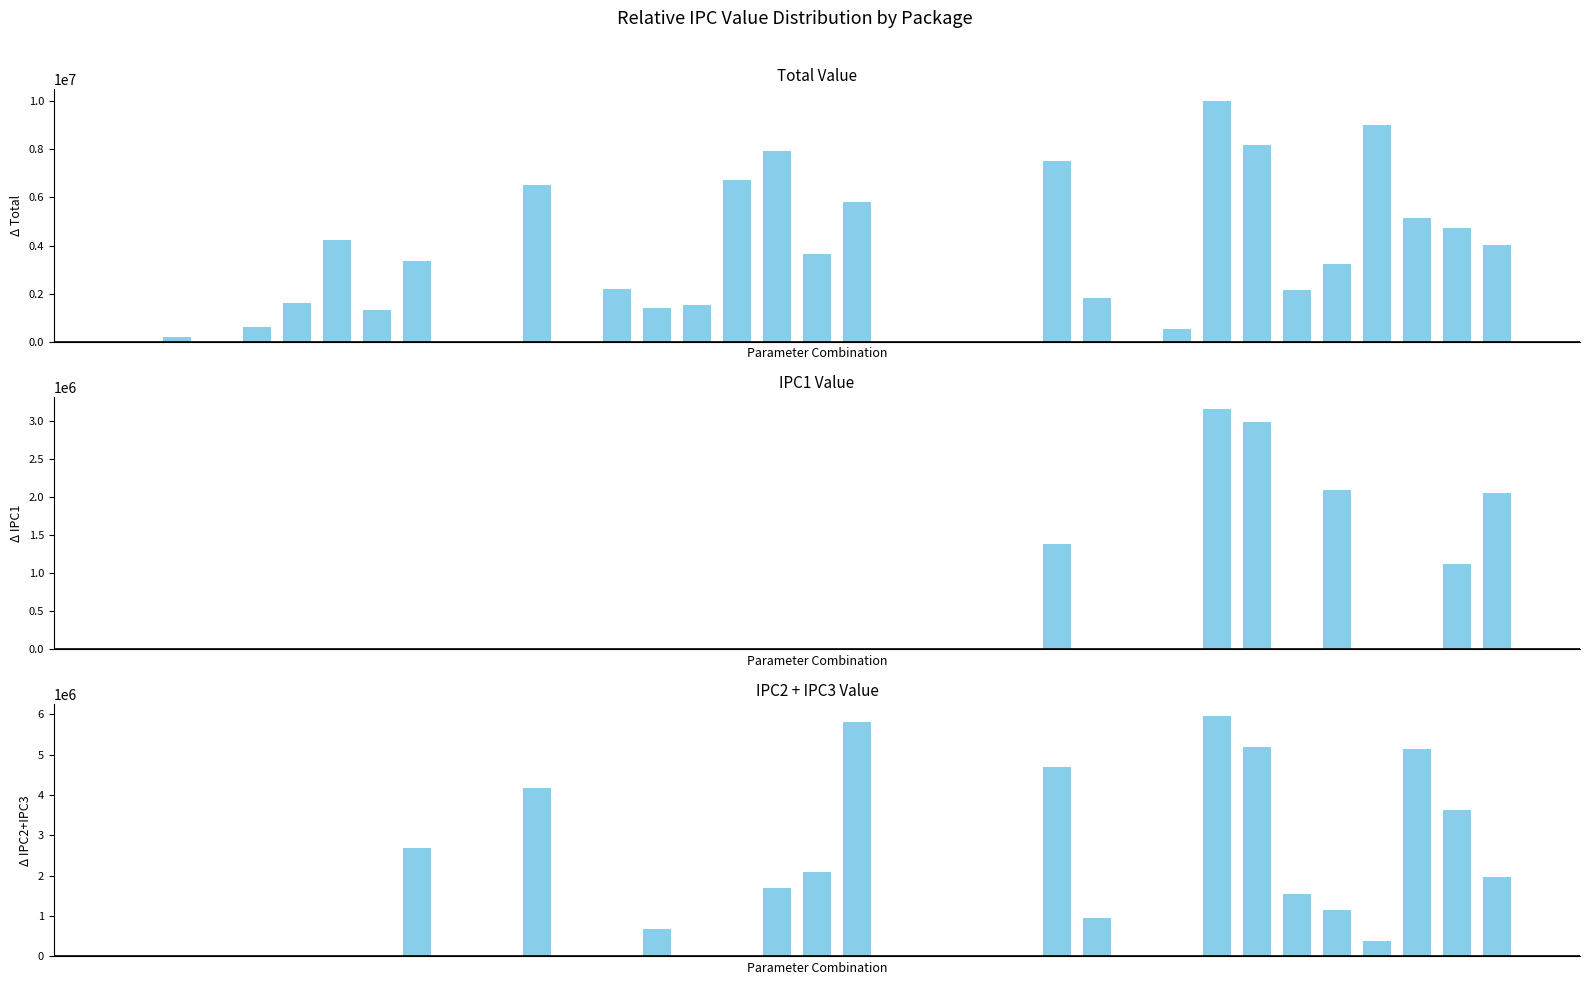

List the series in order of their overall mean, lowest first.

IPC1, IPC2+IPC3, Total